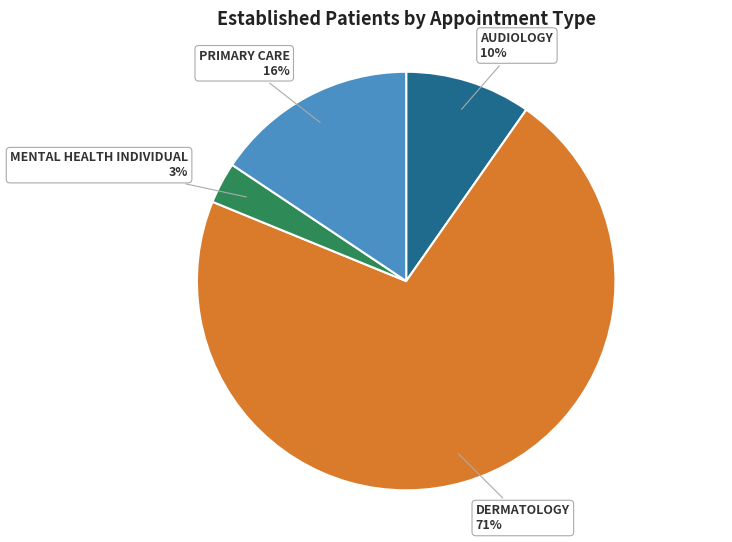

How many segments does this pie chart have?

4